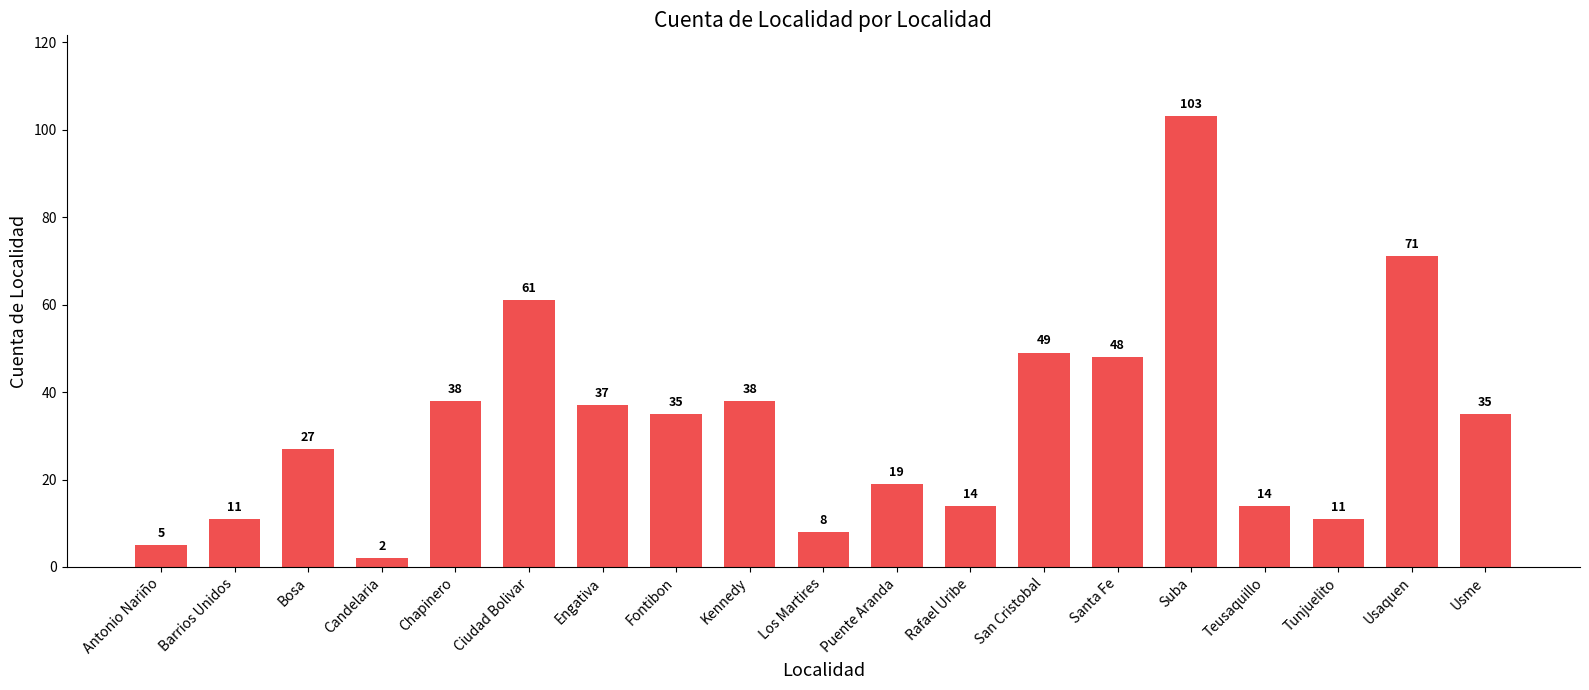

How many bars are there in total?

19